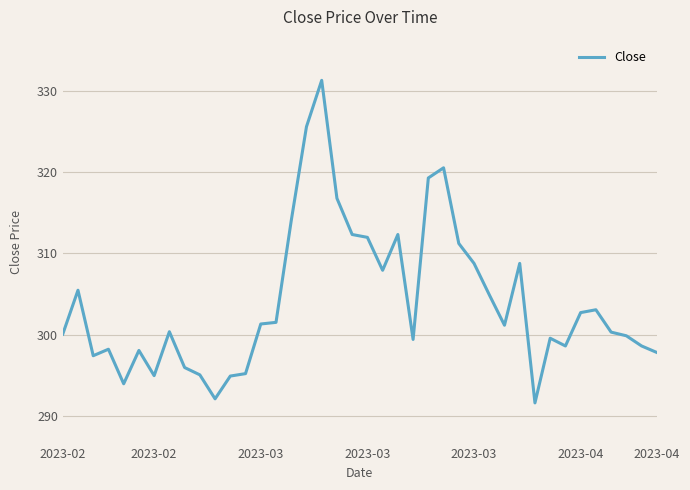

What is the smallest value displayed?

291.6